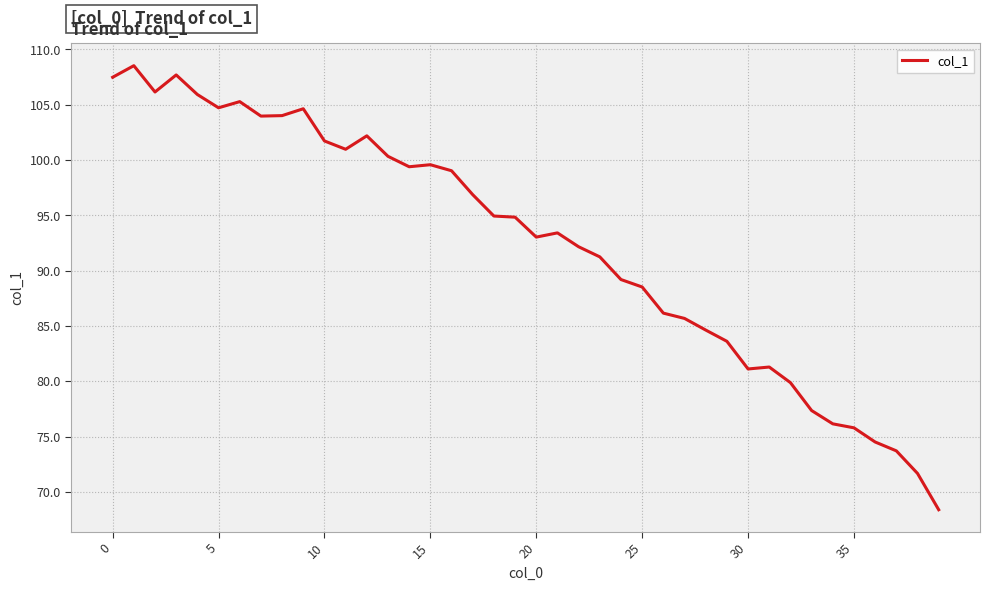

What is the greatest value displayed?

108.5